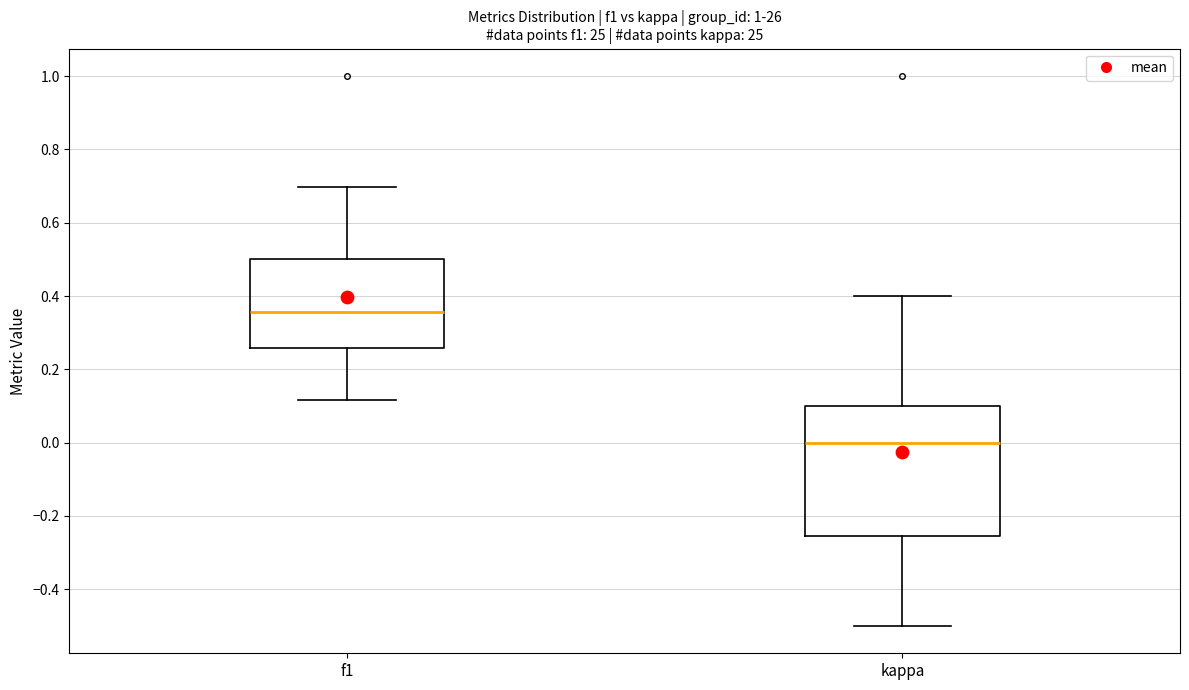

Comparing the boxes themselves (not the whiskers), which one is the tallest?

kappa